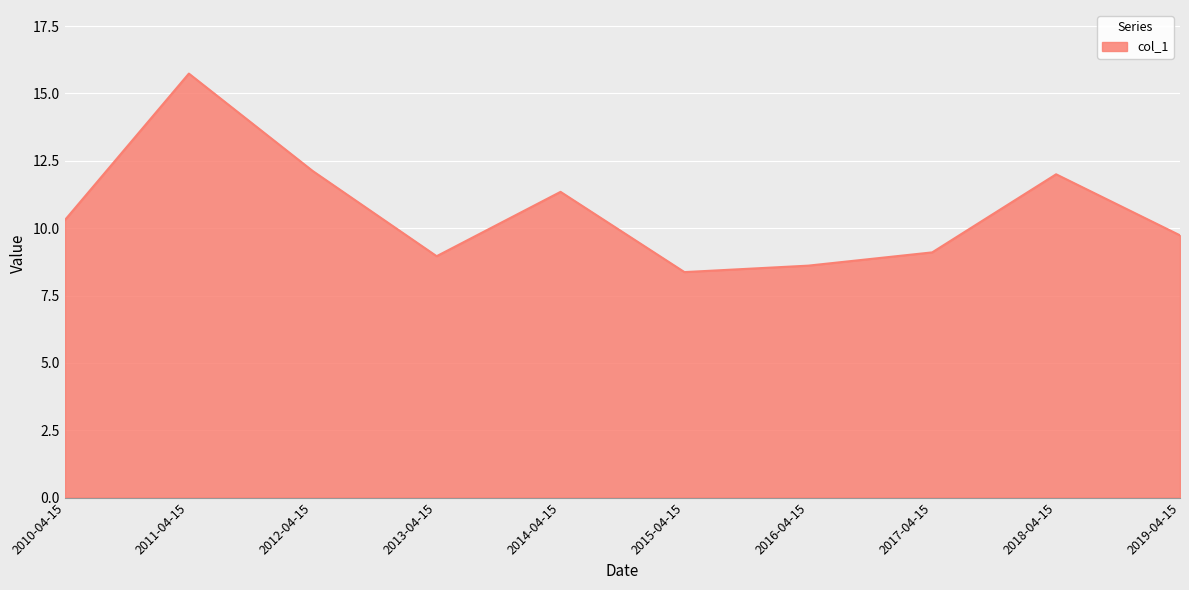

What position from the right is 2014-04-15?

6